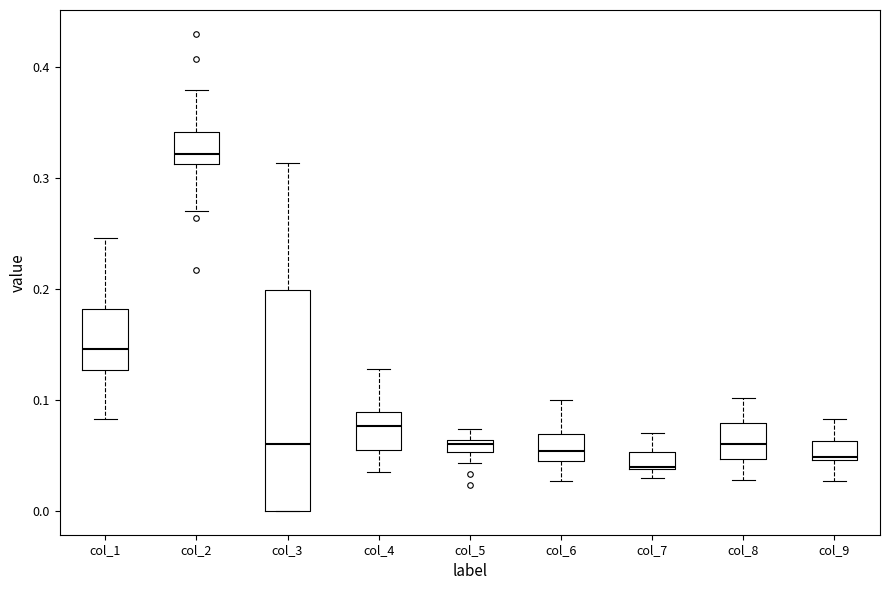

Where is the lower edge of the box for col_6 on the y-axis? The values are not printed on the chart, so give them approximately, as read against the axis.

0.04